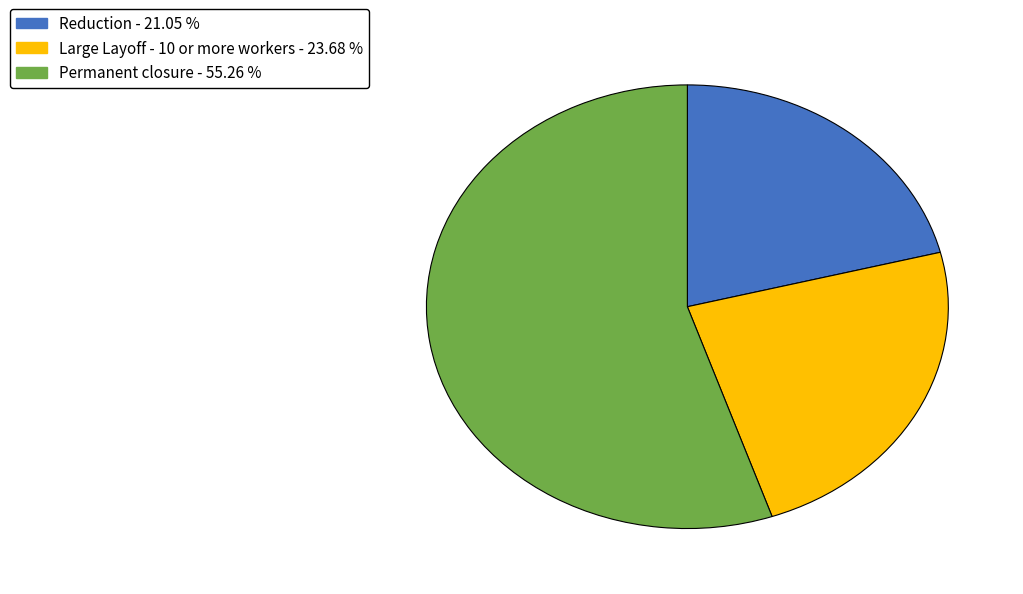

Is the sum of Large Layoff - 10 or more workers and Reduction greater than half?

No